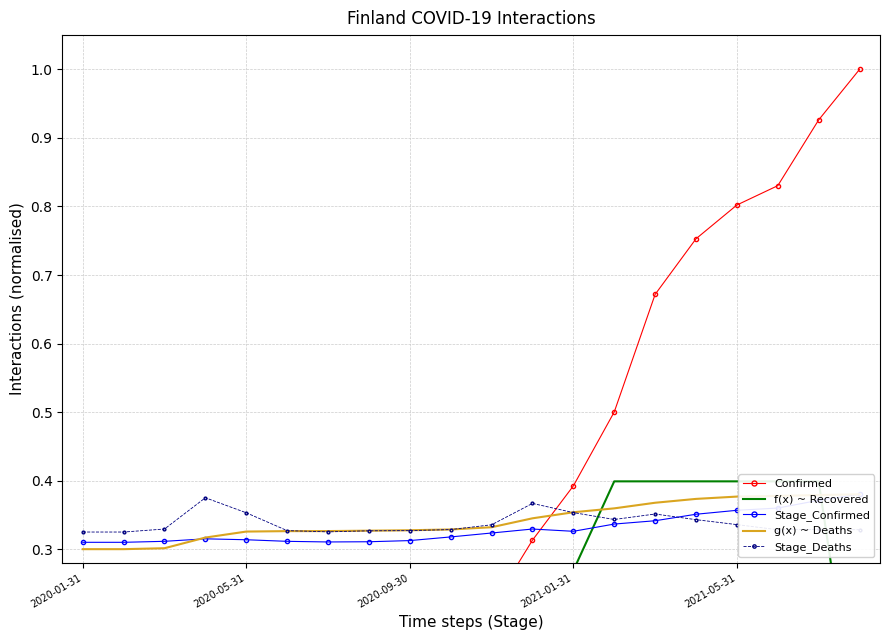

At which category is the sum across all series the highest?

18